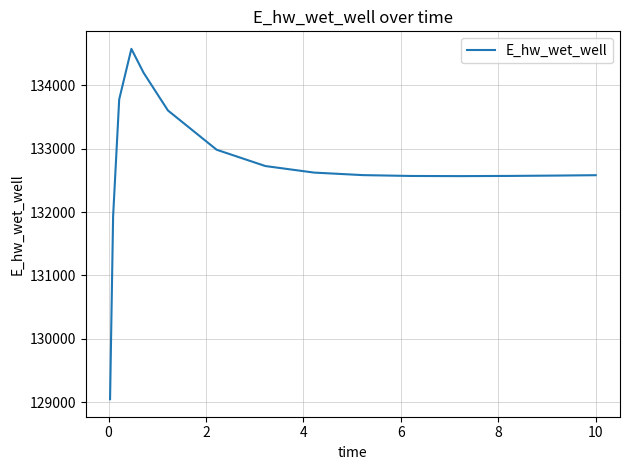

What is the difference between the maximum and minimum values?

5522.3